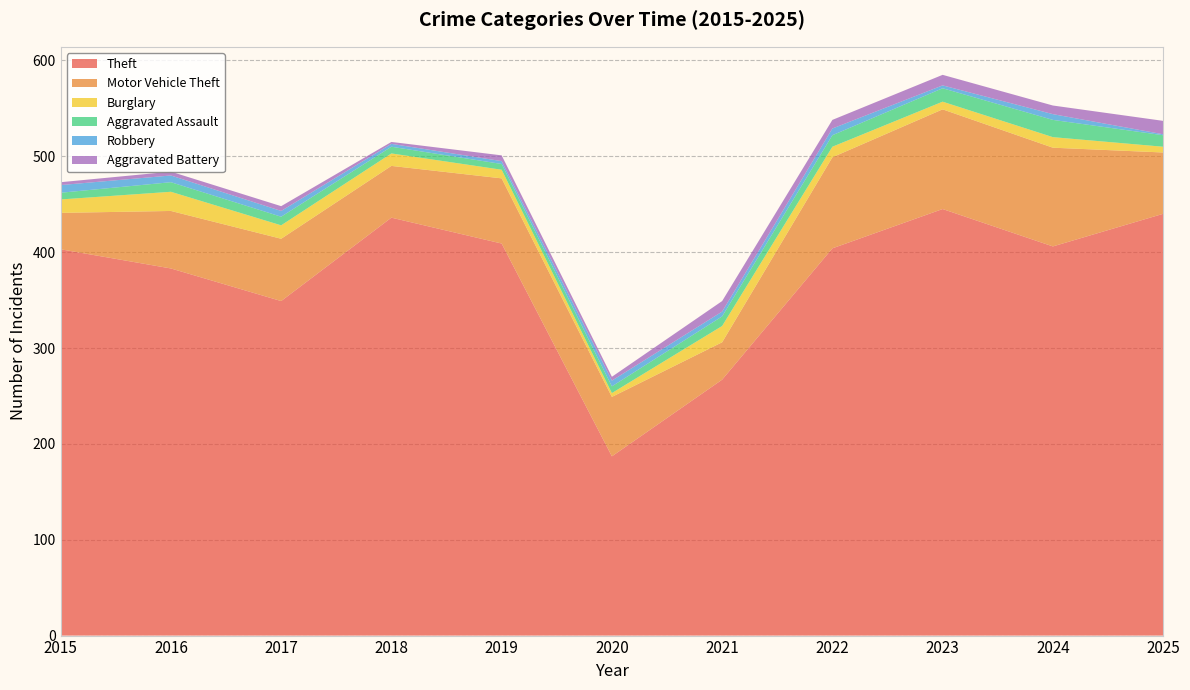

Reading left to right, what are all the values shown in this chart?

Theft: 2015=403	2016=383	2017=349	2018=436	2019=409	2020=187	2021=267	2022=404	2023=445	2024=406	2025=440
Motor Vehicle Theft: 2015=38	2016=60	2017=65	2018=54	2019=68	2020=62	2021=39	2022=95	2023=104	2024=103	2025=64
Burglary: 2015=14	2016=20	2017=14	2018=13	2019=9	2020=4	2021=17	2022=11	2023=8	2024=11	2025=6
Aggravated Assault: 2015=7	2016=10	2017=9	2018=7	2019=6	2020=7	2021=10	2022=12	2023=14	2024=18	2025=12
Robbery: 2015=8	2016=7	2017=6	2018=3	2019=3	2020=6	2021=5	2022=7	2023=3	2024=6	2025=1
Aggravated Battery: 2015=3	2016=4	2017=5	2018=2	2019=6	2020=4	2021=11	2022=9	2023=11	2024=9	2025=14